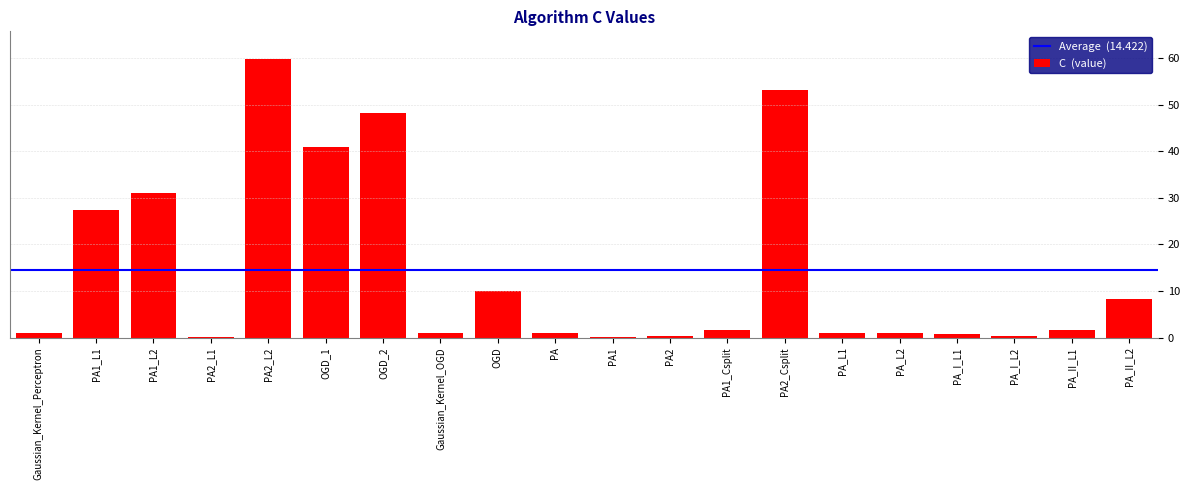

Is it true that the value at PA1_Csplit is 1.6?

True